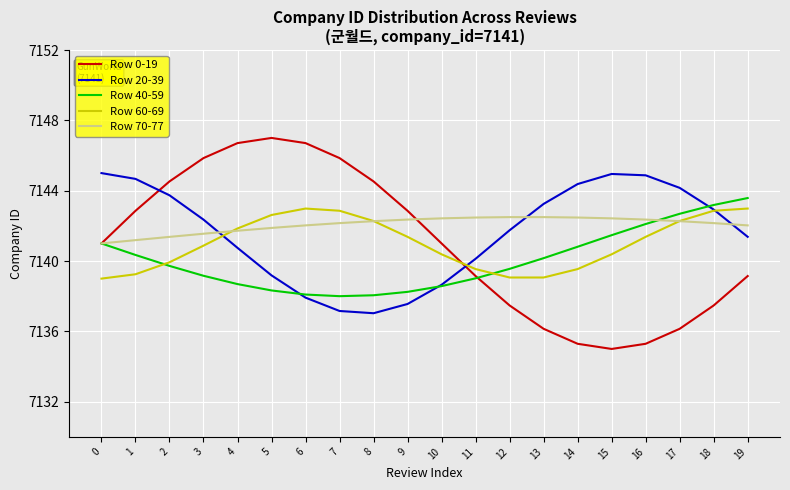

Is the value of Row 0-19 at 18 greater than the value of Row 20-39 at 11?

No